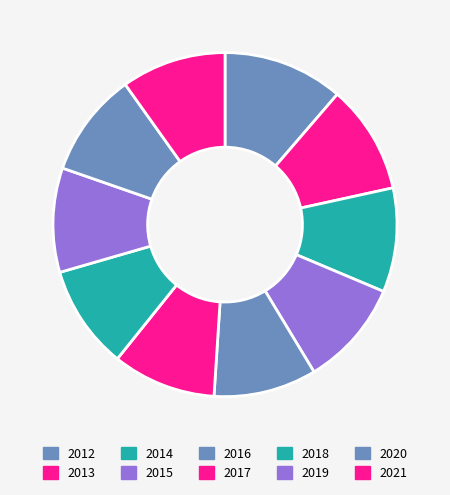

Does 2020 represent more than half of the total?

No